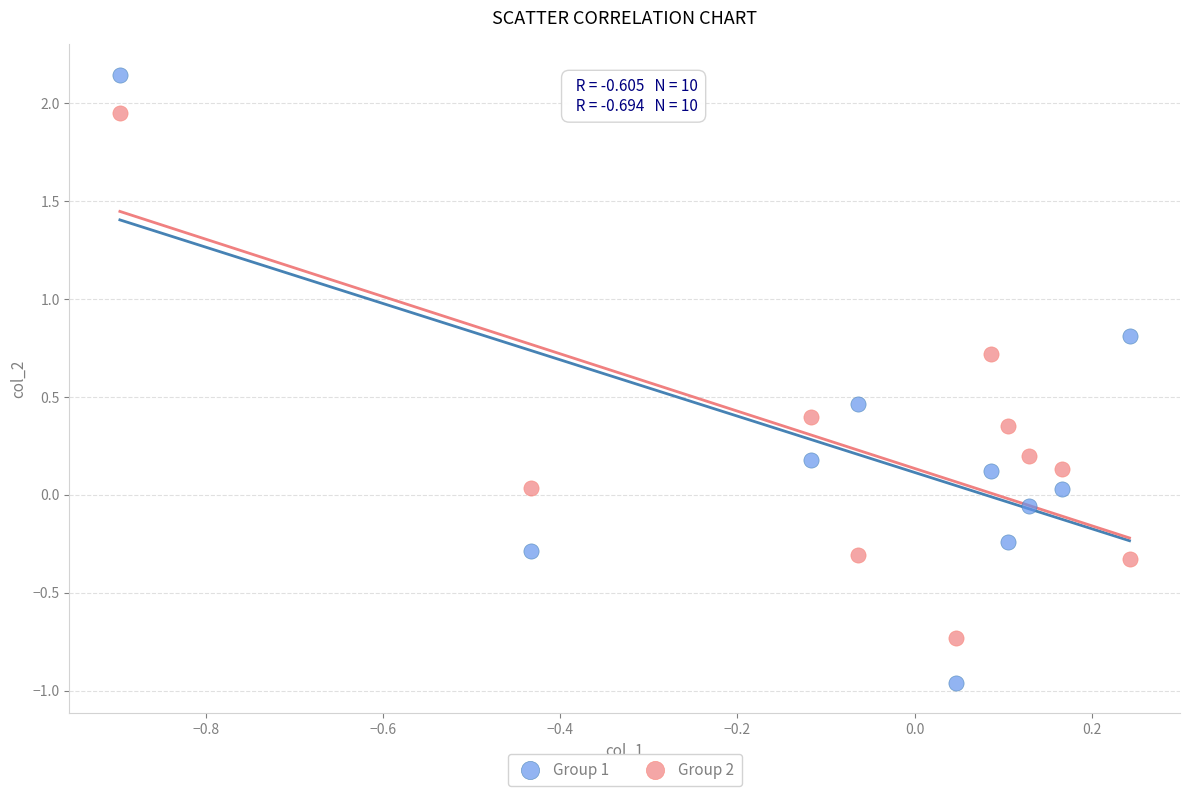

Which series reaches the minimum Y coordinate?

Group 1